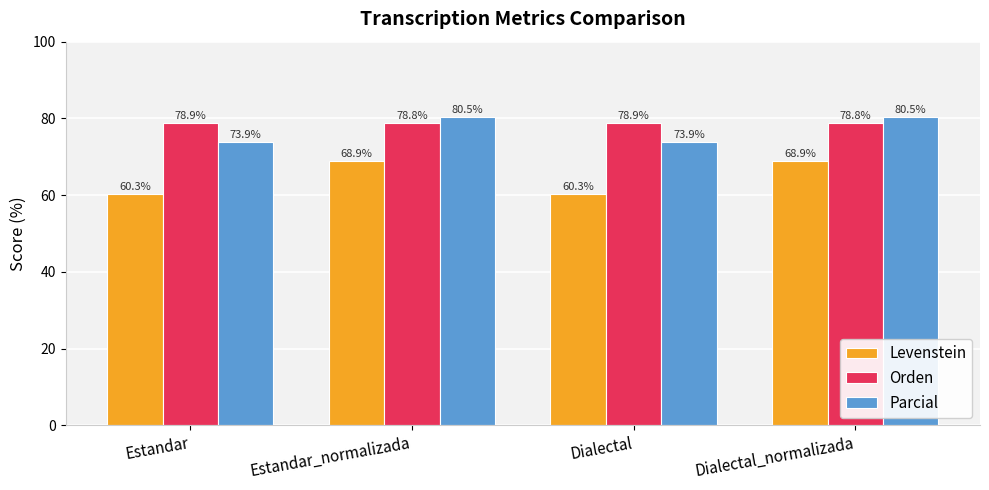

Count the Orden values in the range 78 to 79.

4